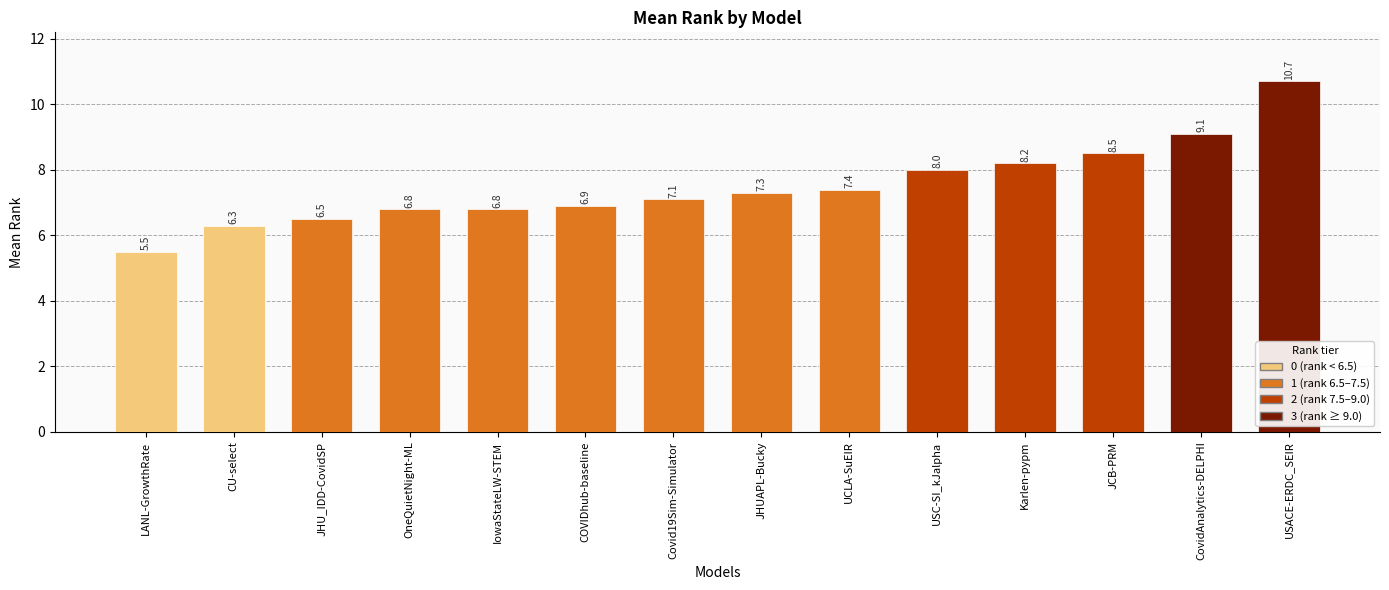

How many categories are shown in the chart?

14